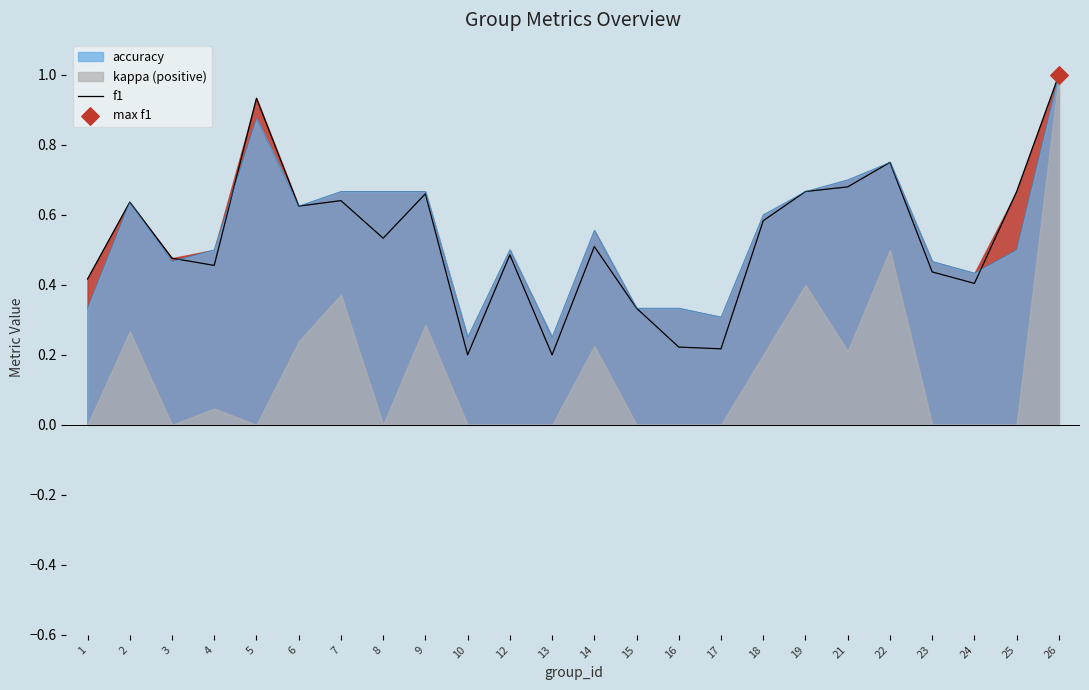

Which has a higher value, 7 or 15?

7